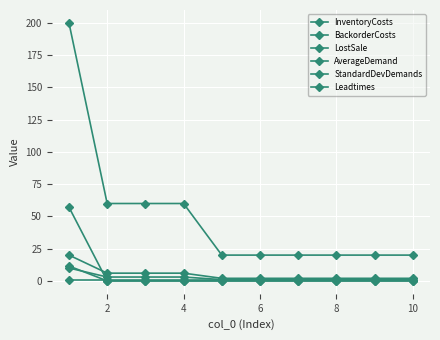

What is the value of the BackorderCosts point at the 6th from the left?

2.0